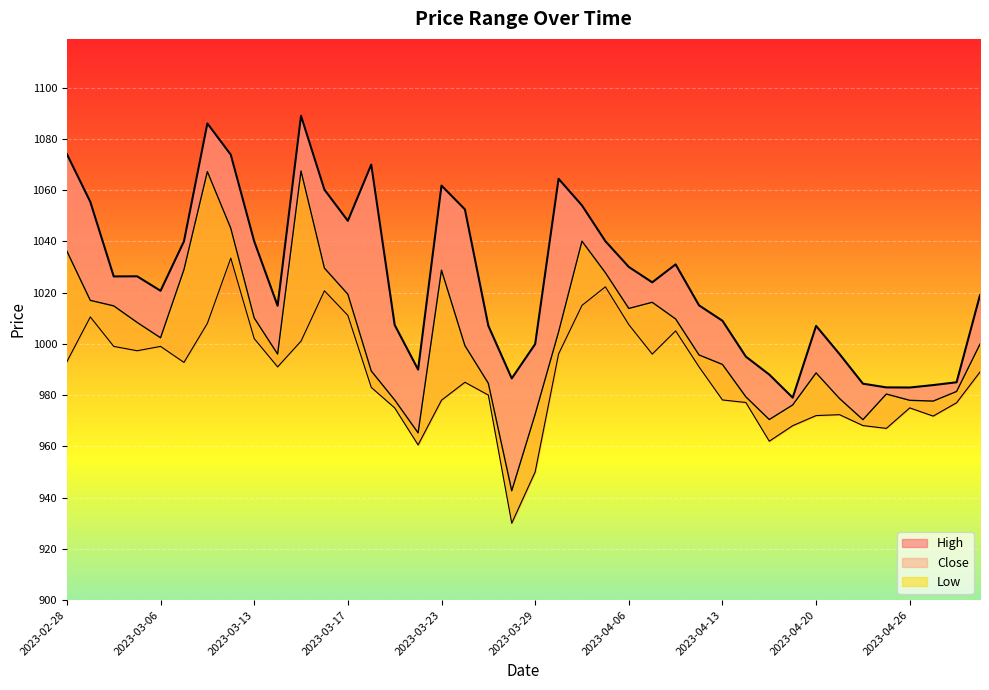

Reading right to left, transcribe all the data shown in this chart.

High: 2023-05-02=1019.0	2023-04-28=985.0	2023-04-27=983.9	2023-04-26=983.0	2023-04-25=983.0	2023-04-24=984.5	2023-04-21=996.0	2023-04-20=1007.0	2023-04-19=979.0	2023-04-18=988.0	2023-04-17=995.0	2023-04-13=1009.0	2023-04-12=1015.0	2023-04-11=1031.0	2023-04-10=1024.0	2023-04-06=1030.0	2023-04-05=1040.0	2023-04-03=1054.0	2023-03-31=1064.4	2023-03-29=999.9	2023-03-28=986.5	2023-03-27=1007.0	2023-03-24=1052.5	2023-03-23=1061.8	2023-03-22=990.0	2023-03-21=1007.4	2023-03-20=1070.0	2023-03-17=1048.0	2023-03-16=1060.2	2023-03-15=1089.0	2023-03-14=1014.9	2023-03-13=1040.0	2023-03-10=1073.8	2023-03-09=1086.0	2023-03-08=1040.0	2023-03-06=1020.7	2023-03-03=1026.3	2023-03-02=1026.3	2023-03-01=1055.4	2023-02-28=1074.0
Close: 2023-05-02=999.9	2023-04-28=981.4	2023-04-27=977.6	2023-04-26=978.0	2023-04-25=980.4	2023-04-24=970.4	2023-04-21=978.6	2023-04-20=988.6	2023-04-19=976.1	2023-04-18=970.5	2023-04-17=979.3	2023-04-13=992.0	2023-04-12=995.6	2023-04-11=1009.7	2023-04-10=1016.2	2023-04-06=1013.8	2023-04-05=1027.8	2023-04-03=1040.0	2023-03-31=1004.6	2023-03-29=972.5	2023-03-28=942.6	2023-03-27=984.6	2023-03-24=999.3	2023-03-23=1028.8	2023-03-22=965.2	2023-03-21=978.1	2023-03-20=989.4	2023-03-17=1019.4	2023-03-16=1029.5	2023-03-15=1067.5	2023-03-14=996.0	2023-03-13=1010.1	2023-03-10=1045.1	2023-03-09=1067.2	2023-03-08=1029.0	2023-03-06=1002.4	2023-03-03=1008.4	2023-03-02=1014.8	2023-03-01=1017.0	2023-02-28=1036.2
Low: 2023-05-02=989.0	2023-04-28=977.0	2023-04-27=971.8	2023-04-26=975.0	2023-04-25=967.0	2023-04-24=968.1	2023-04-21=972.4	2023-04-20=972.0	2023-04-19=968.0	2023-04-18=962.0	2023-04-17=977.1	2023-04-13=978.1	2023-04-12=991.0	2023-04-11=1005.0	2023-04-10=996.0	2023-04-06=1007.5	2023-04-05=1022.2	2023-04-03=1015.0	2023-03-31=996.0	2023-03-29=950.0	2023-03-28=930.0	2023-03-27=980.0	2023-03-24=985.0	2023-03-23=978.0	2023-03-22=960.5	2023-03-21=975.0	2023-03-20=983.0	2023-03-17=1011.1	2023-03-16=1020.7	2023-03-15=1001.0	2023-03-14=991.0	2023-03-13=1002.0	2023-03-10=1033.5	2023-03-09=1008.0	2023-03-08=992.8	2023-03-06=999.0	2023-03-03=997.3	2023-03-02=999.0	2023-03-01=1010.5	2023-02-28=993.0